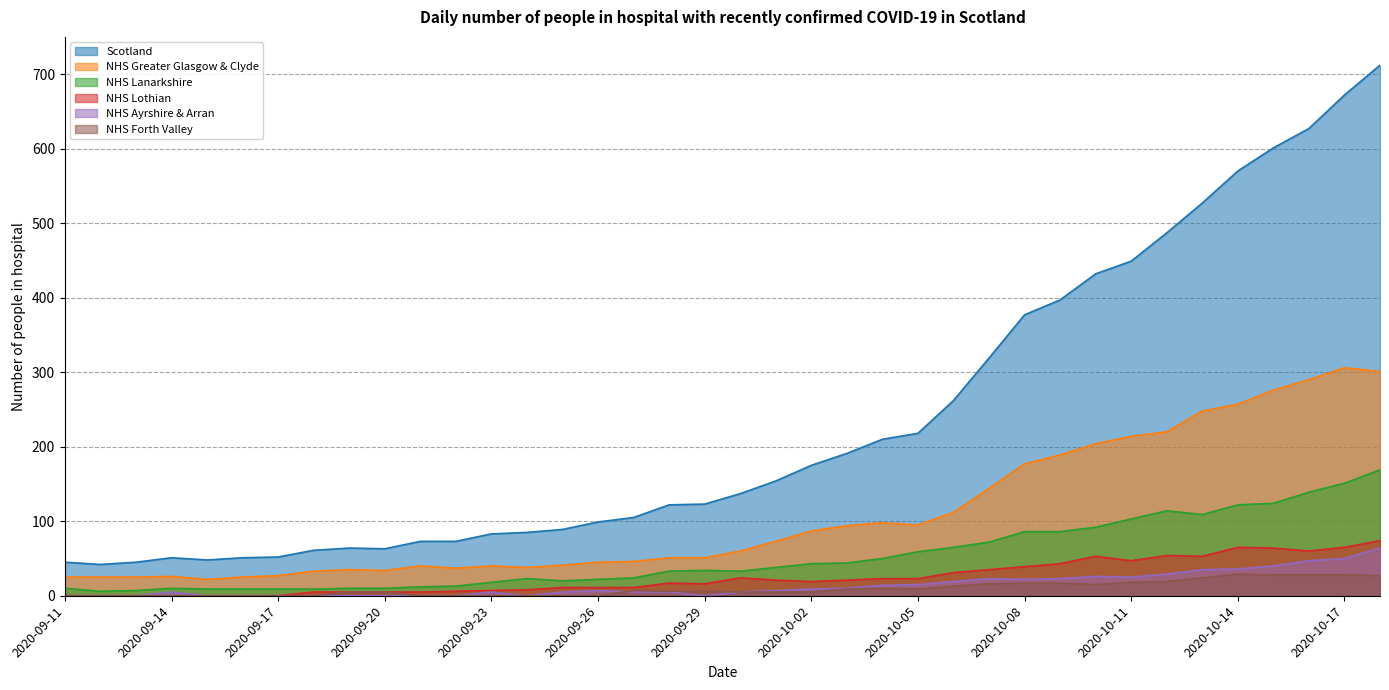

Which series has the largest range (max minus min)?

Scotland